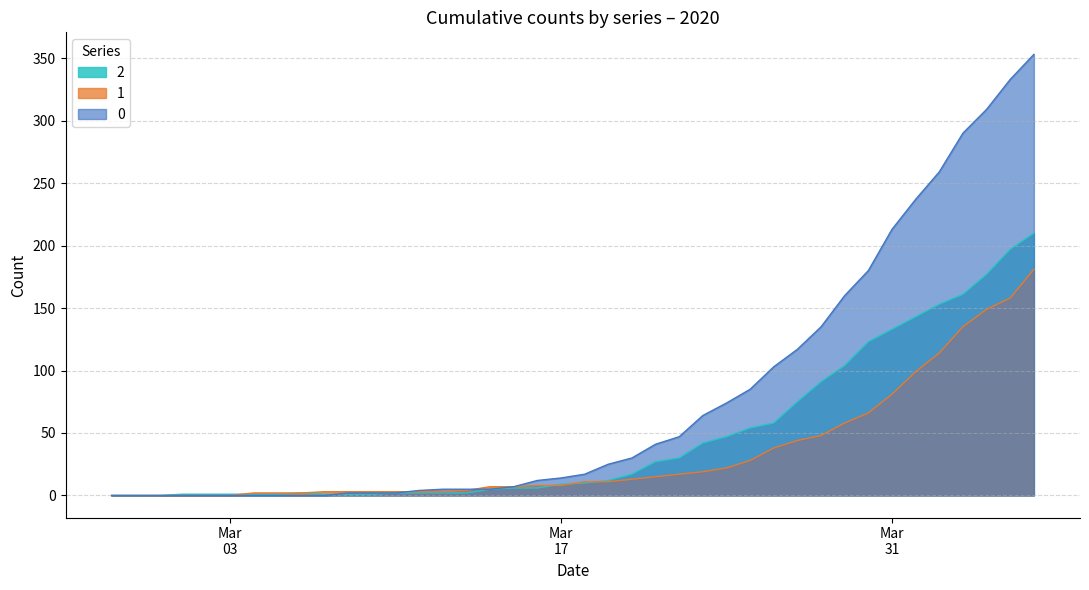

List the series in order of their overall mean, lowest first.

1, 2, 0